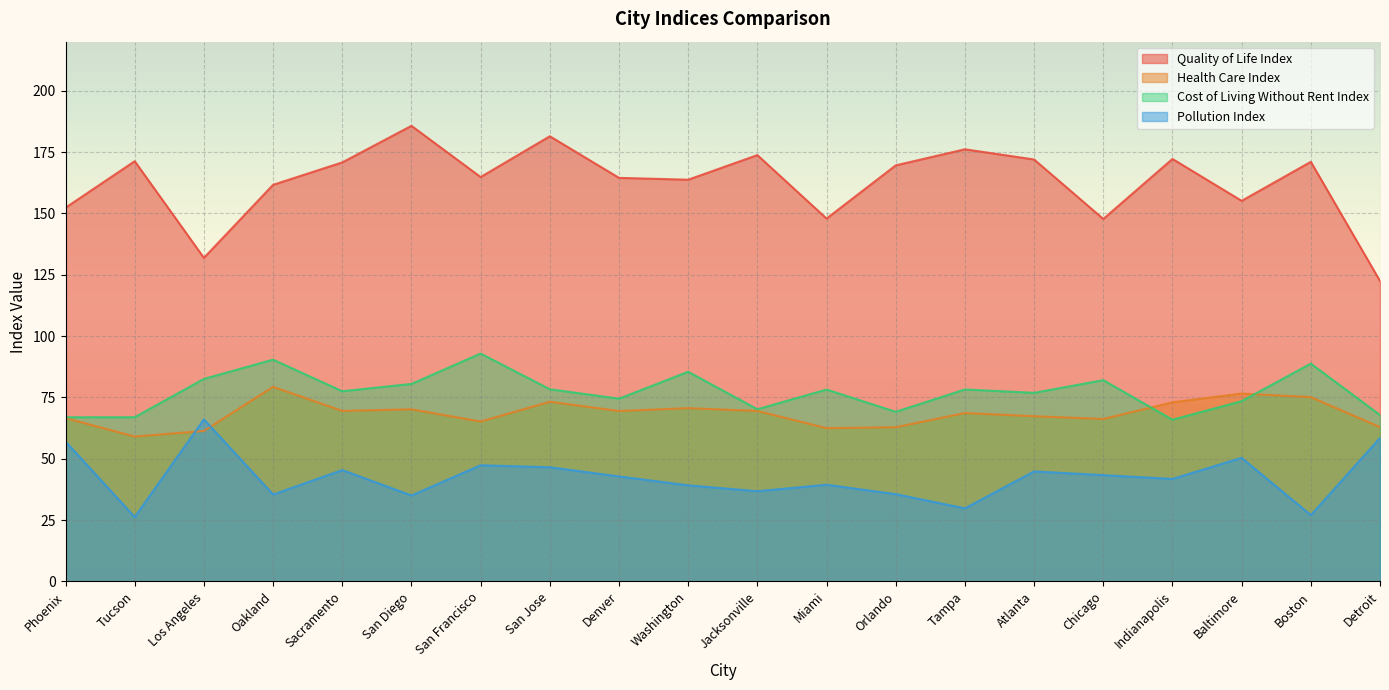

Reading left to right, extract all data points from this chart.

Quality of Life Index: 152.3	171.3	131.9	161.7	170.8	185.7	164.8	181.4	164.5	163.7	173.8	147.9	169.6	176.1	172.0	147.7	172.2	155.1	171.0	122.5
Health Care Index: 66.6	59.0	61.3	79.3	69.5	70.2	65.2	73.2	69.5	70.6	69.5	62.5	62.9	68.6	67.3	66.2	73.0	76.6	75.1	62.9
Cost of Living Without Rent Index: 66.9	66.9	82.5	90.4	77.5	80.5	92.9	78.3	74.5	85.5	70.2	78.2	69.1	78.2	76.9	82.0	65.9	73.5	88.8	67.8
Pollution Index: 57.0	26.3	66.1	35.4	45.4	35.0	47.4	46.5	42.8	39.2	36.8	39.4	35.6	29.8	44.9	43.3	41.8	50.4	27.0	58.5